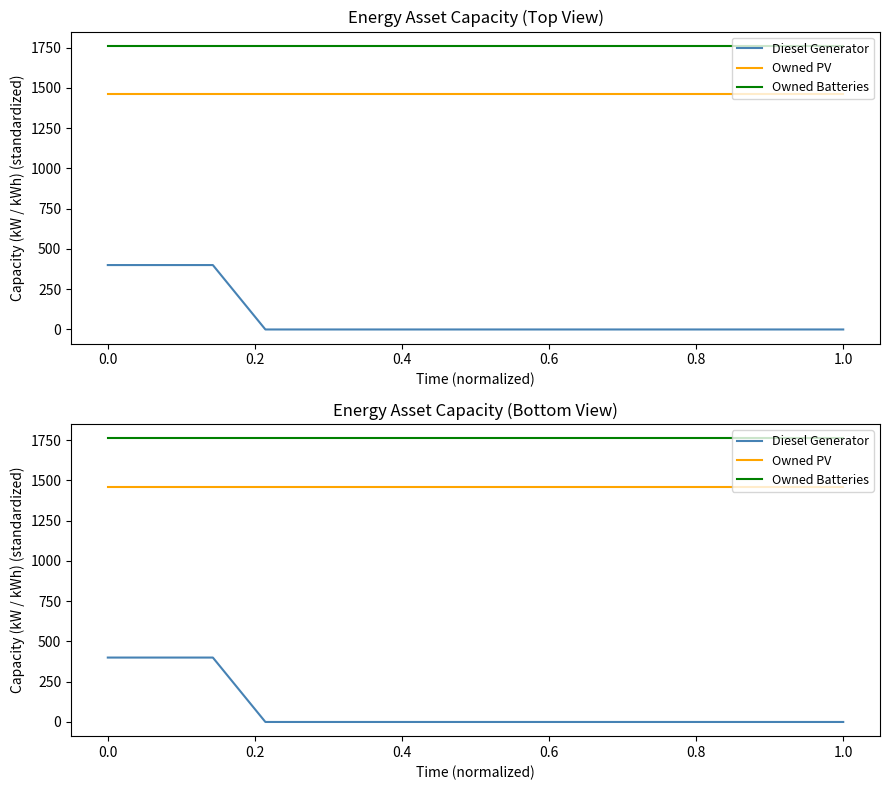

Is the value of Owned PV at 1.0 greater than the value of Diesel Generator at 1.0?

Yes